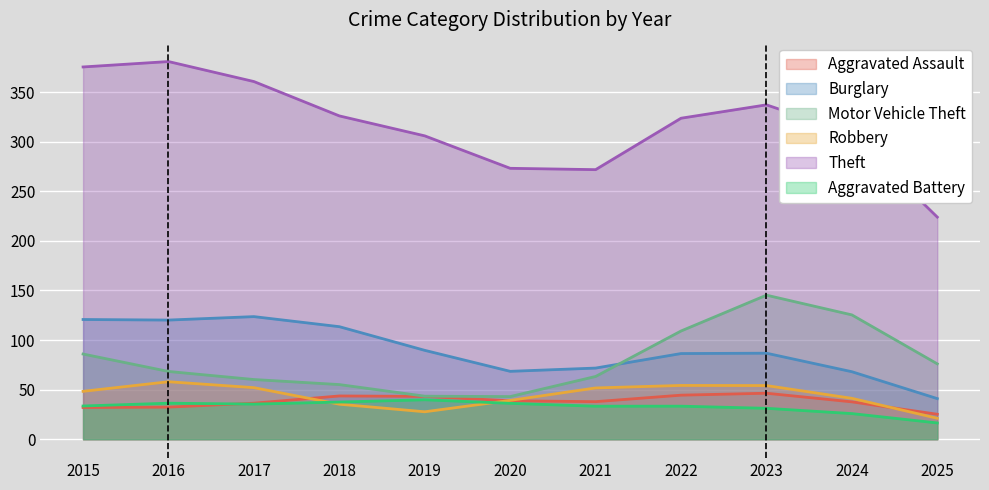

True or false: Aggravated Battery and Theft cross at least once.

False